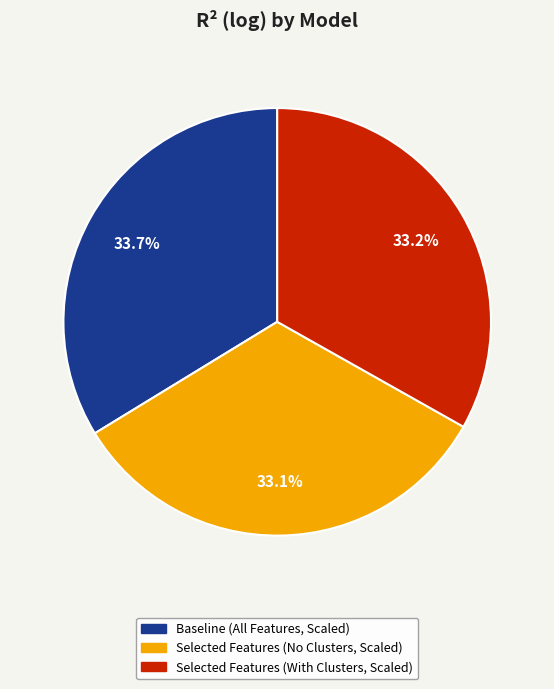

What percentage is NOT represented by Selected Features (With Clusters, Scaled)?

66.8%